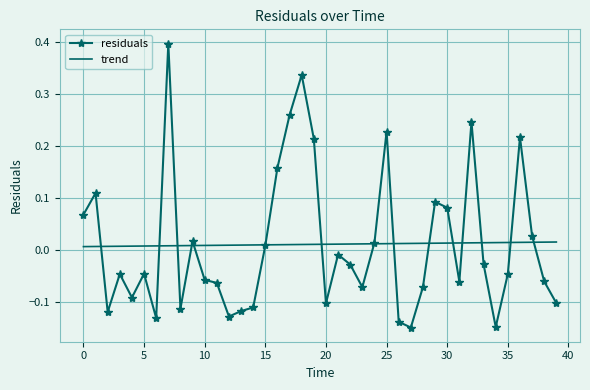

What is the maximum value shown in the chart?

0.4